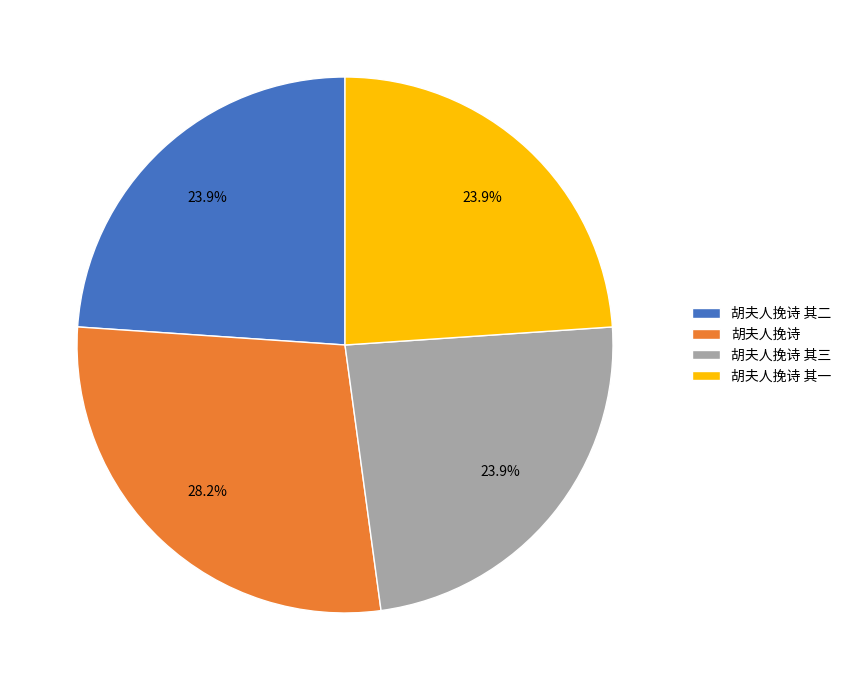

To the nearest percent, what is the difference between the 胡夫人挽诗 and 胡夫人挽诗 其二 slice percentages?

4%